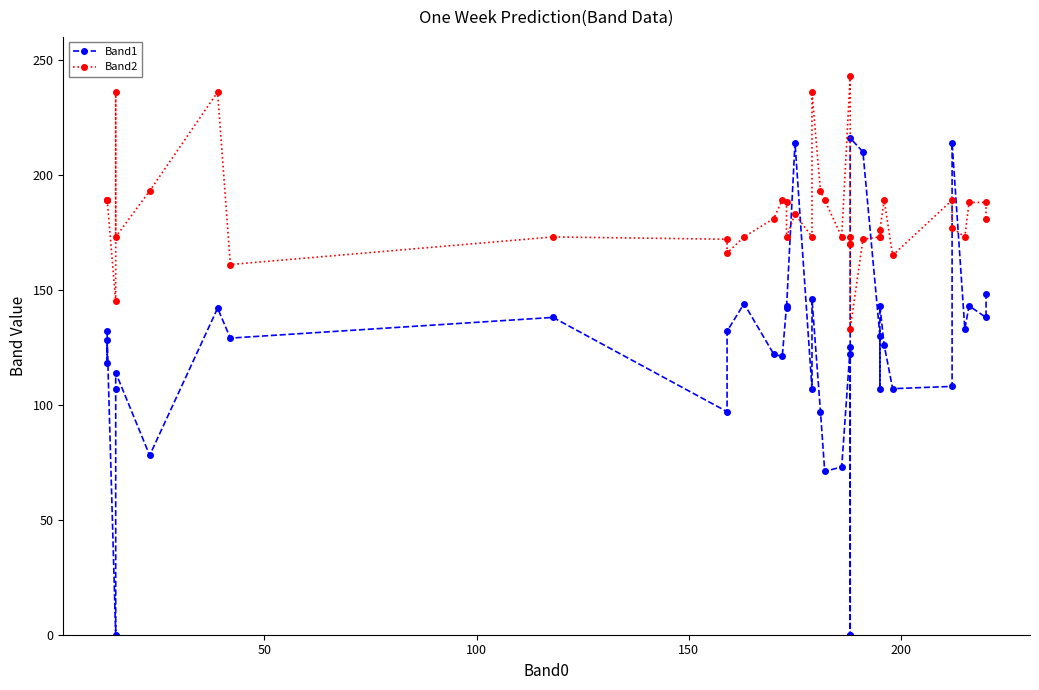

What is the average value of the Band1 series?

122